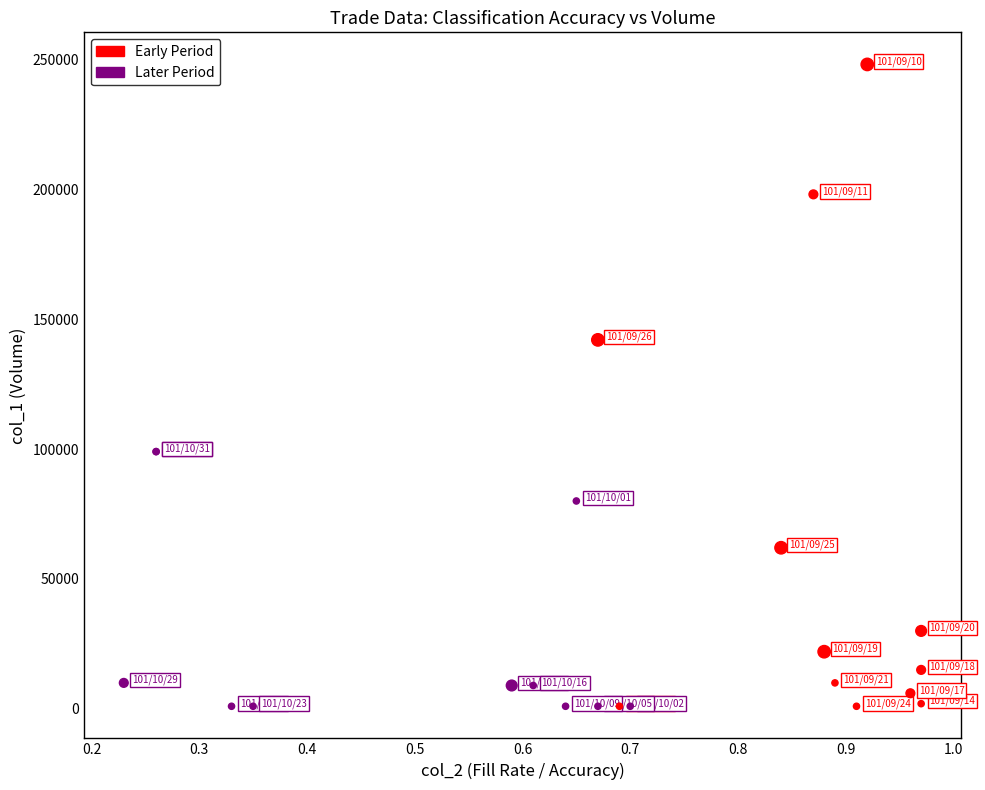

Which series has the widest spread of Y values?

Early Period